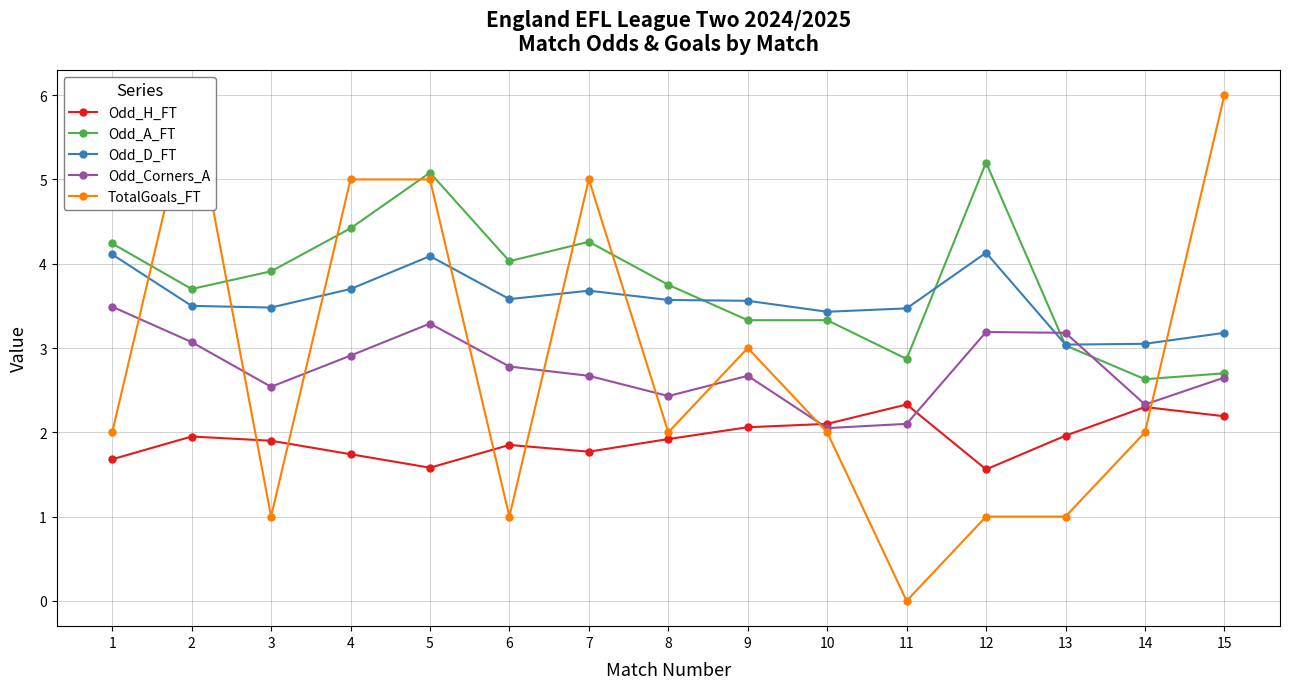

True or false: Odd_Corners_A has a value of 5.7 at 12.

False